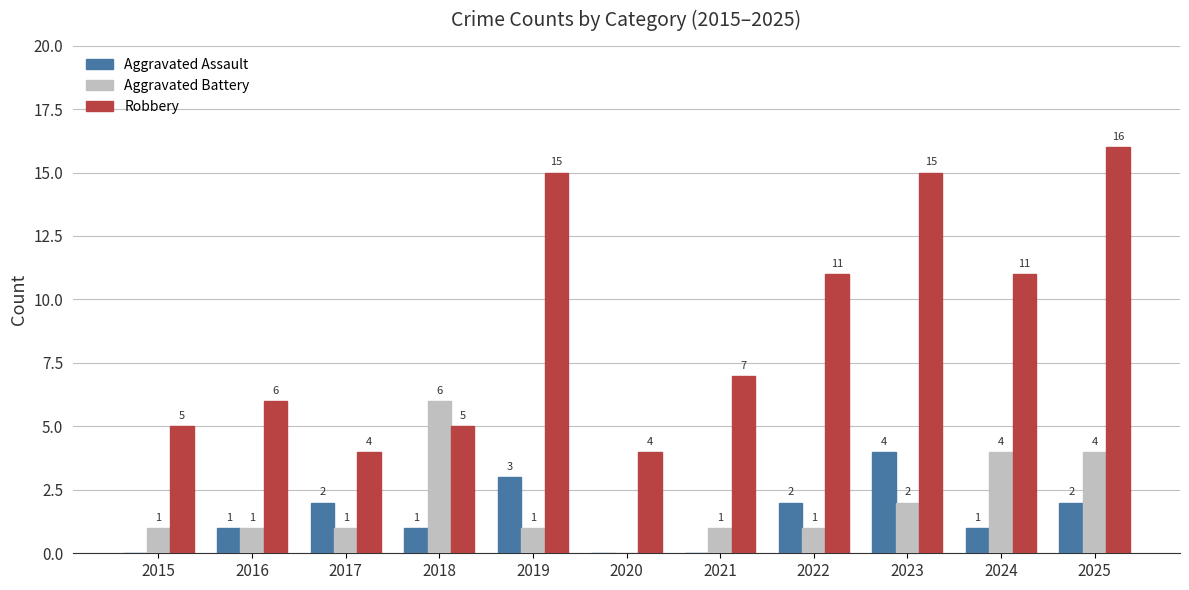

Are the bars grouped side by side (vs. stacked)?

Yes